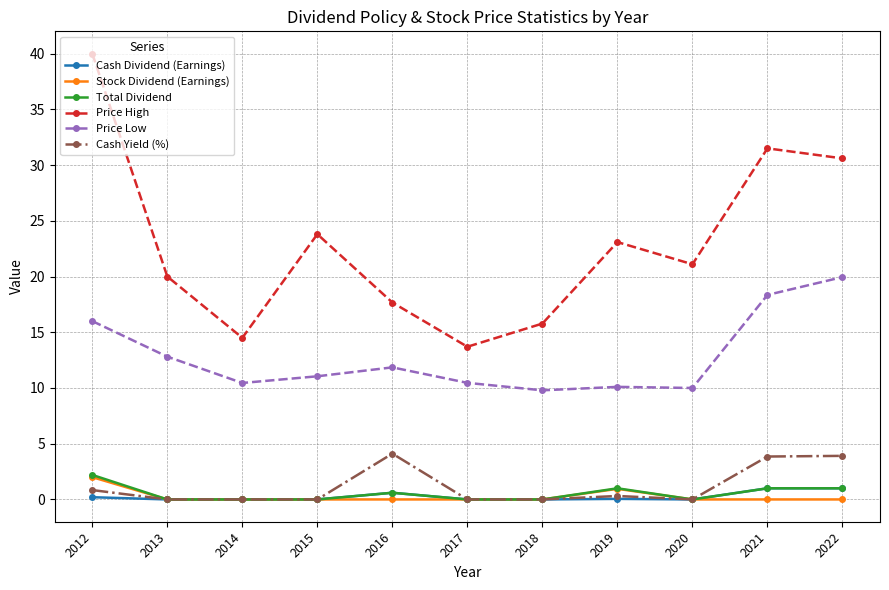

What are all the series names shown in the legend?

Cash Dividend (Earnings), Stock Dividend (Earnings), Total Dividend, Price High, Price Low, Cash Yield (%)